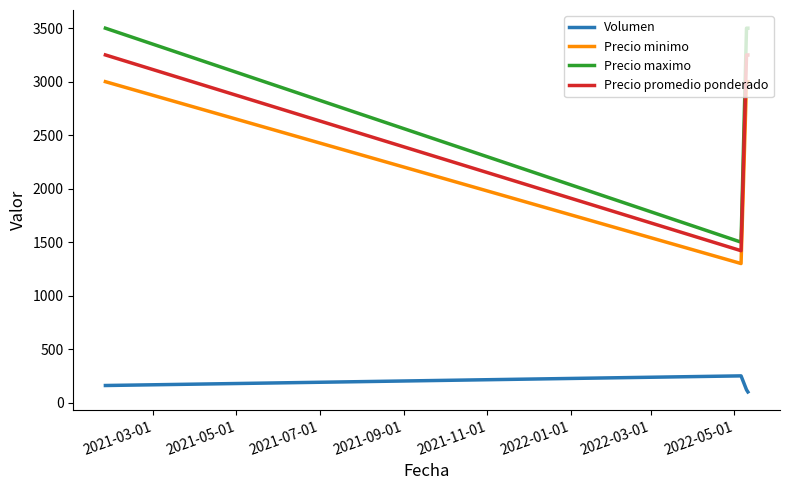

True or false: Precio maximo and Precio promedio ponderado cross at least once.

False